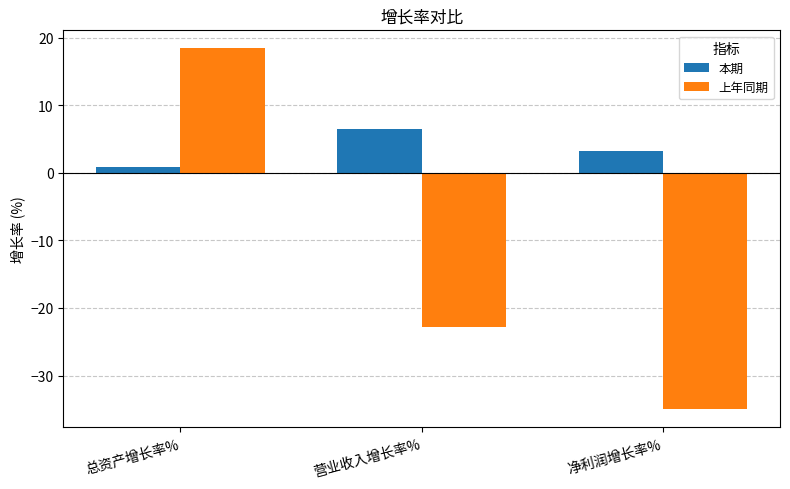

Between 总资产增长率% and 净利润增长率%, which series saw the biggest shift?

上年同期